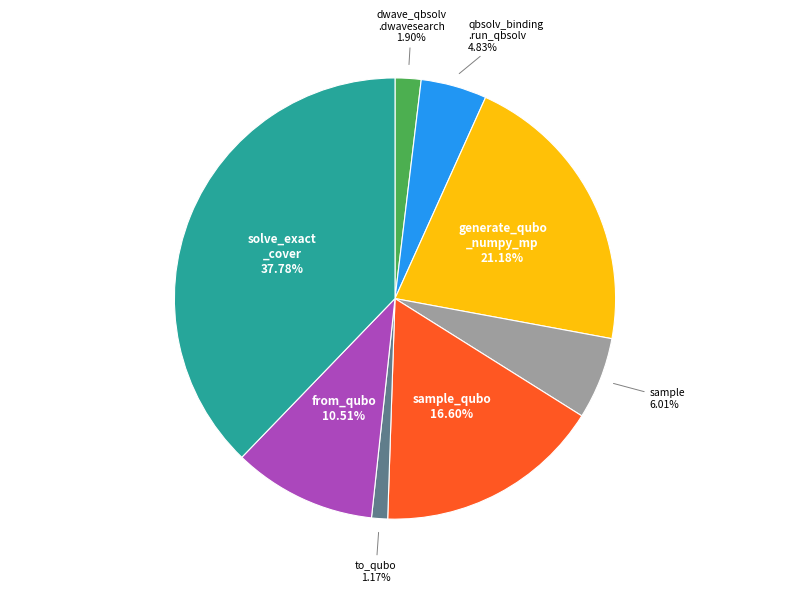

Is there any slice that represents more than half of the pie?

No